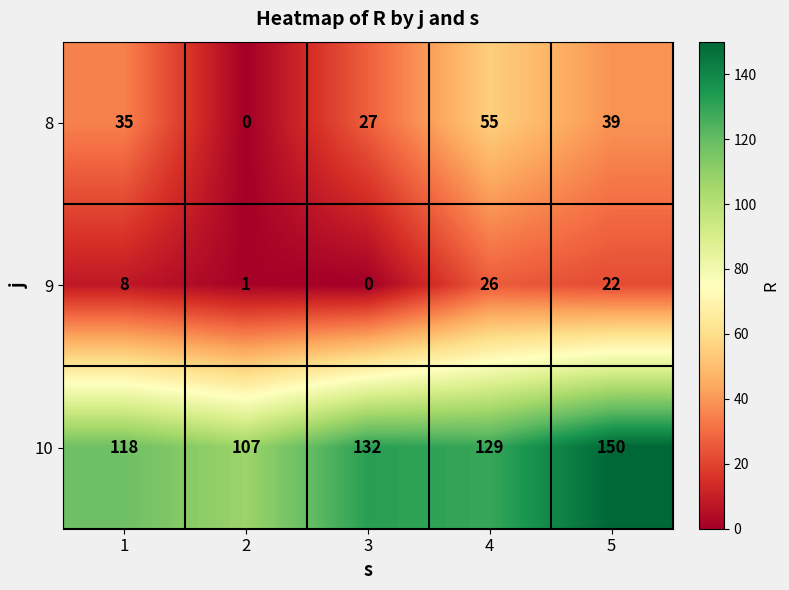

At which category is the sum across all series the highest?

5